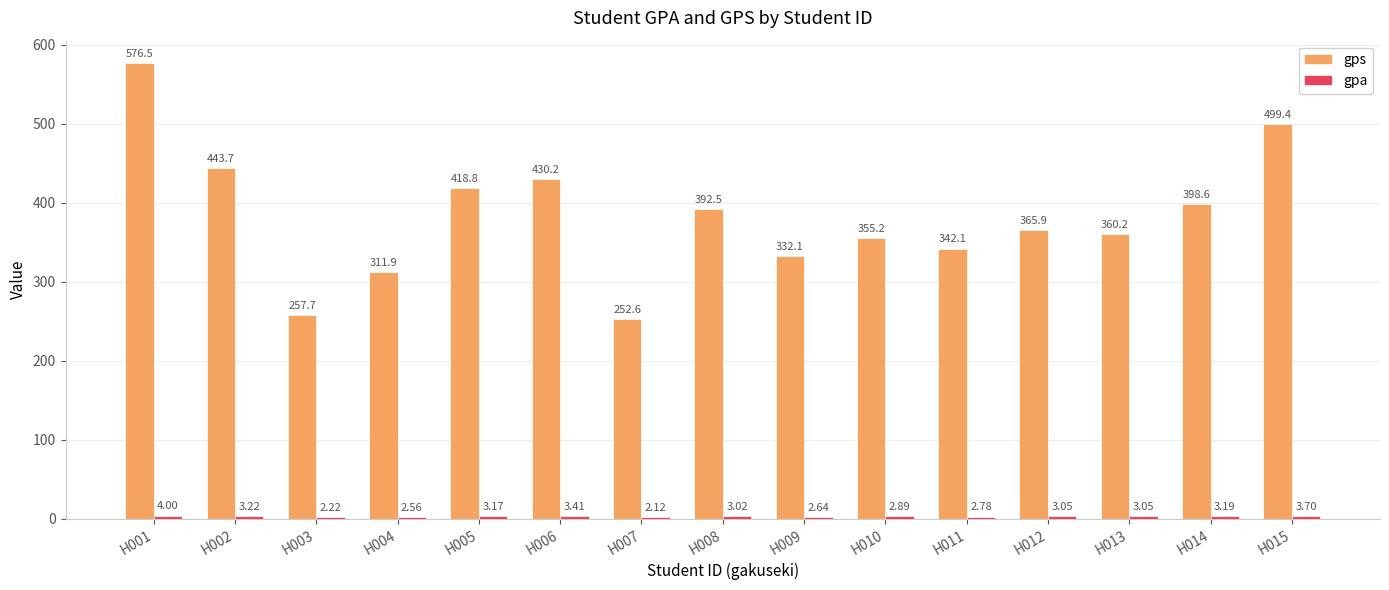

How many bars are there in total?

30